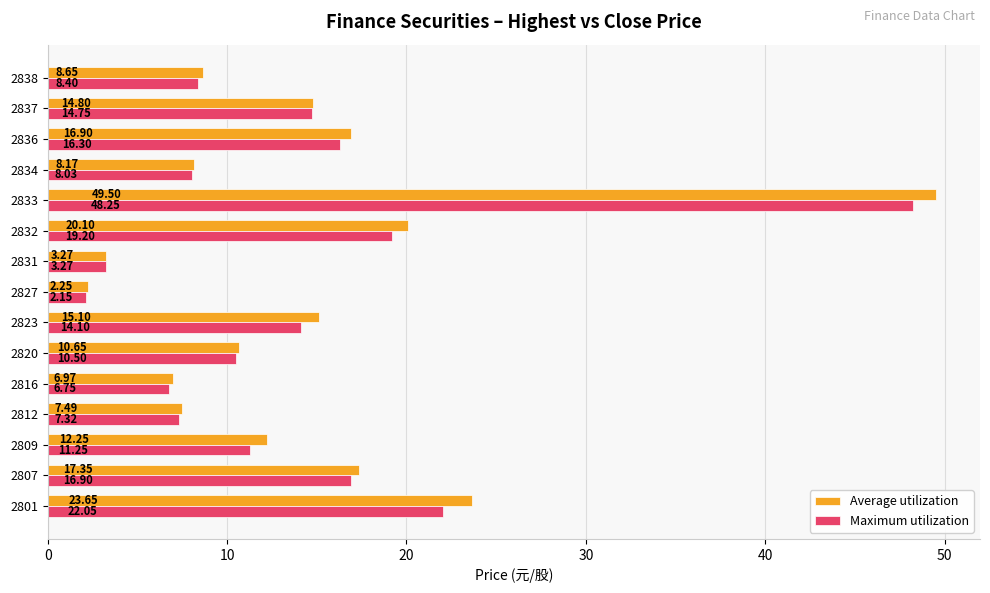

Rank the series at 2823 from lowest to highest value.

Maximum utilization, Average utilization